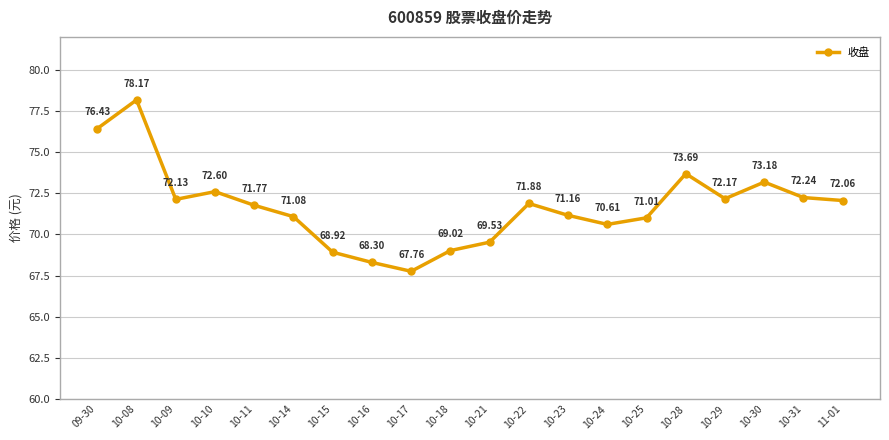

Rank the categories by value from lowest to highest.

10-17, 10-16, 10-15, 10-18, 10-21, 10-24, 10-25, 10-14, 10-23, 10-11, 10-22, 11-01, 10-09, 10-29, 10-31, 10-10, 10-30, 10-28, 09-30, 10-08